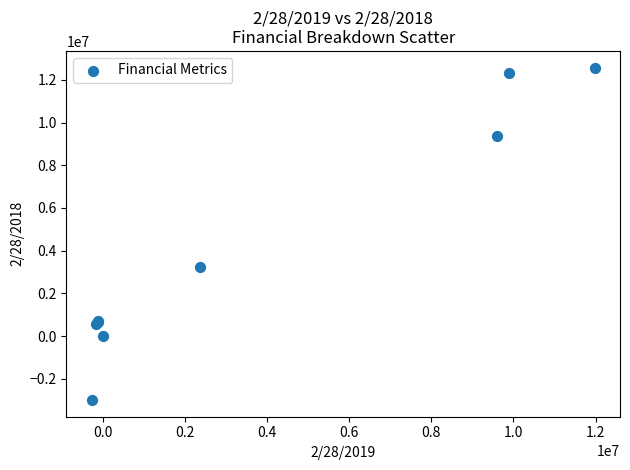

What Y value in the scatter plot is closest to 4791000?

3226000